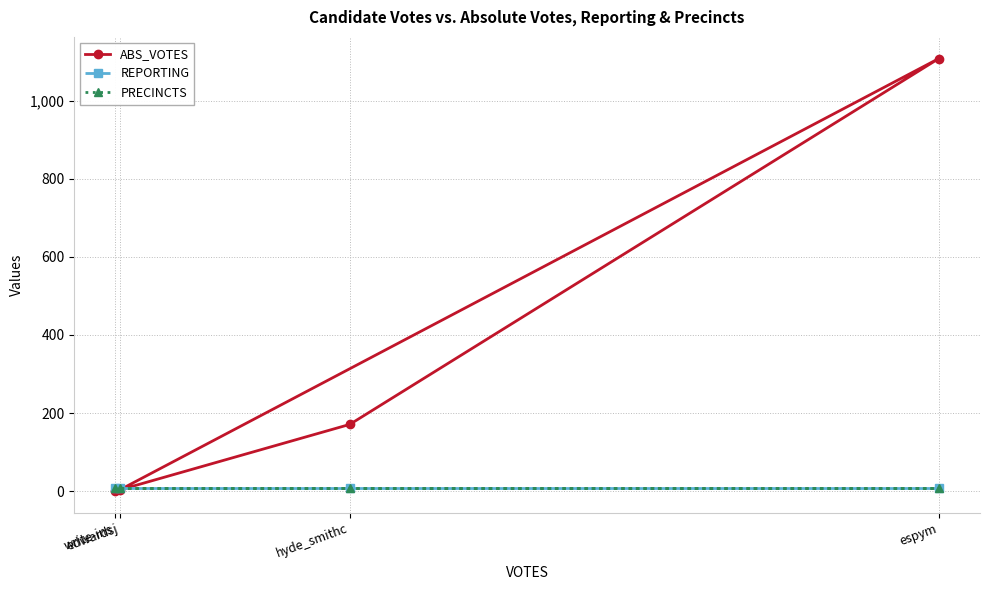

At which category is the sum across all series the highest?

espym